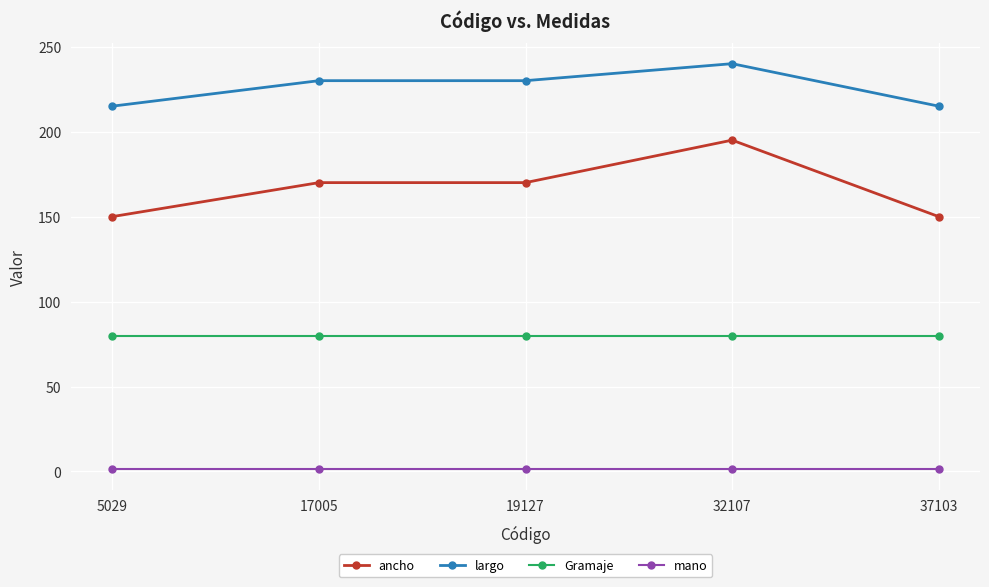

Which series has the largest range (max minus min)?

ancho